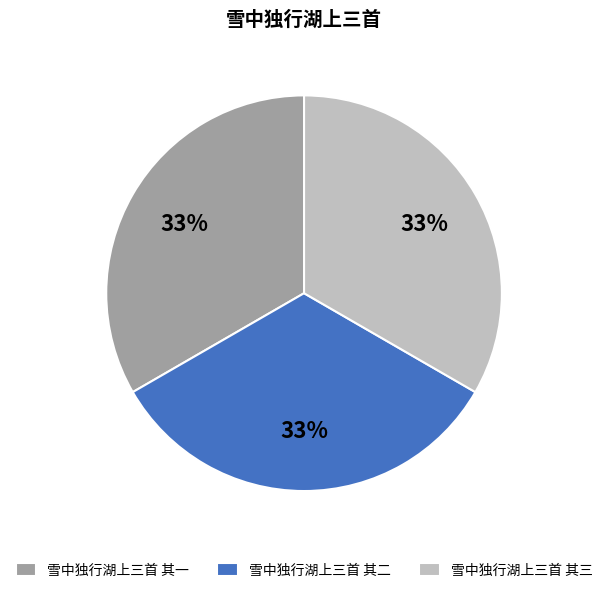

Is it true that 雪中独行湖上三首 其一 is 33% of the pie?

True